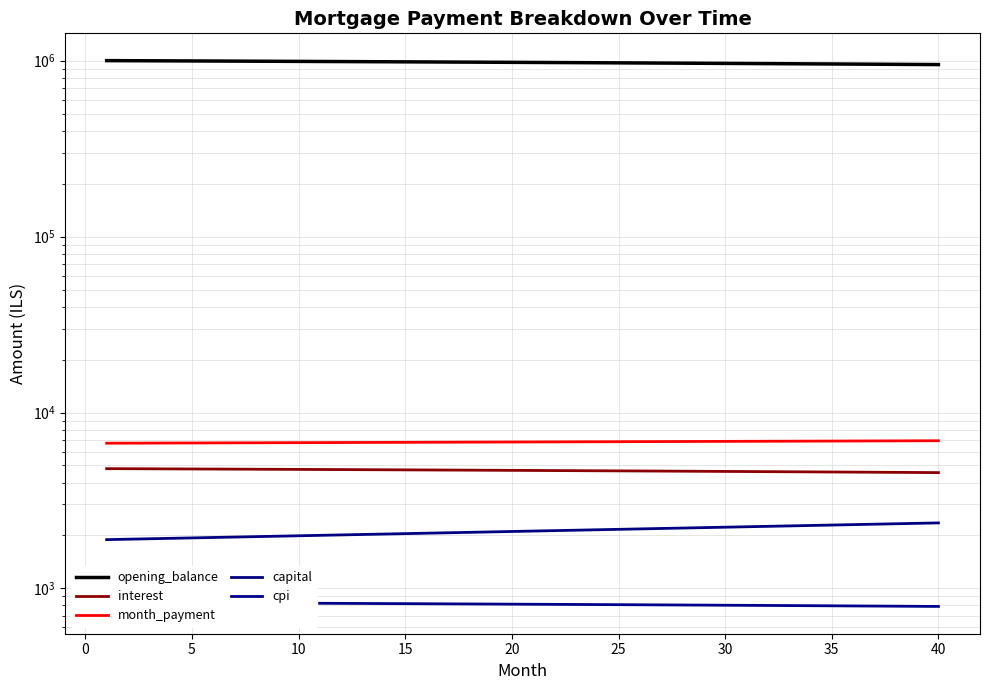

Which series has the largest range (max minus min)?

opening_balance